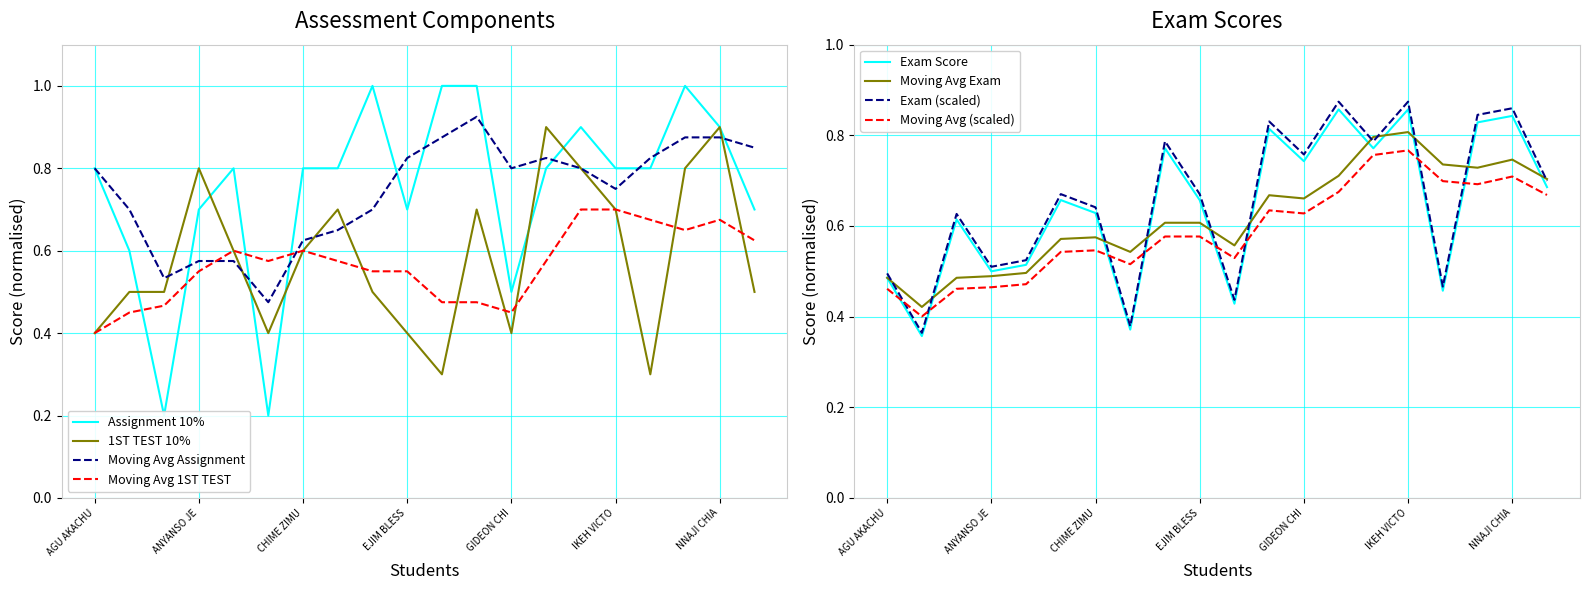

What is the label of the 15th point from the right?

BENJAMIN DABERECHI B